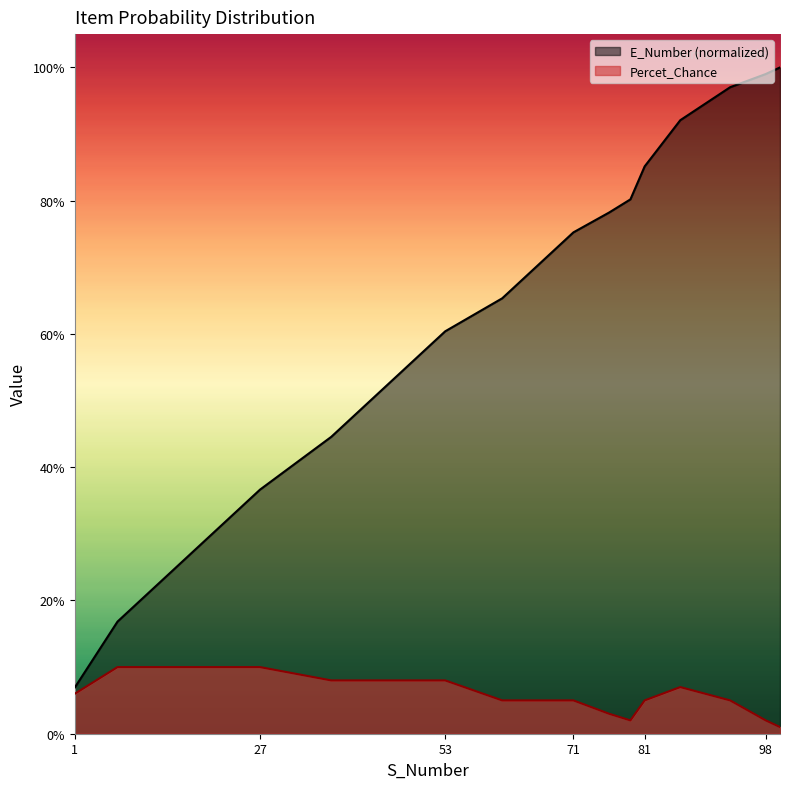

Which has a higher value, 71 or 53?

71